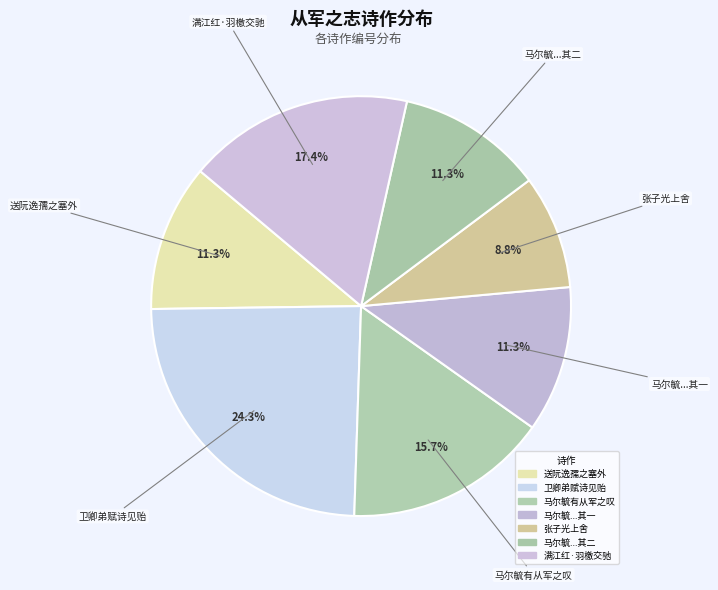

Count the number of slices in the pie.

7